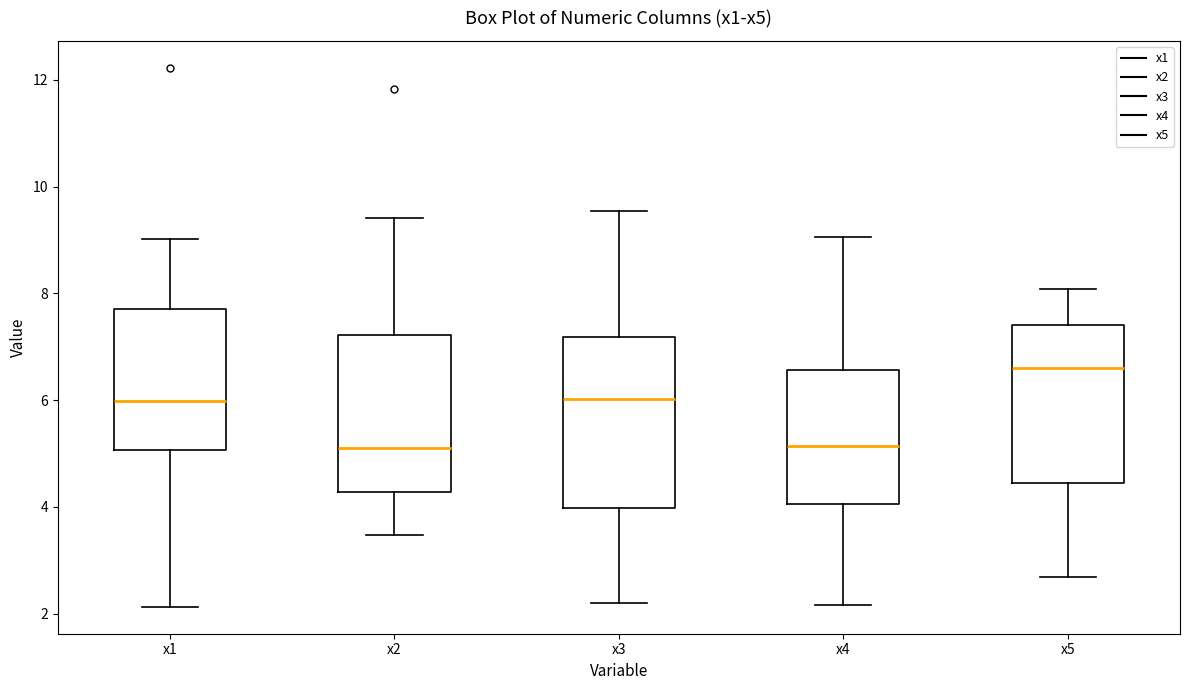

Where is the upper edge of the box for x2 on the y-axis? The values are not printed on the chart, so give them approximately, as read against the axis.

7.2